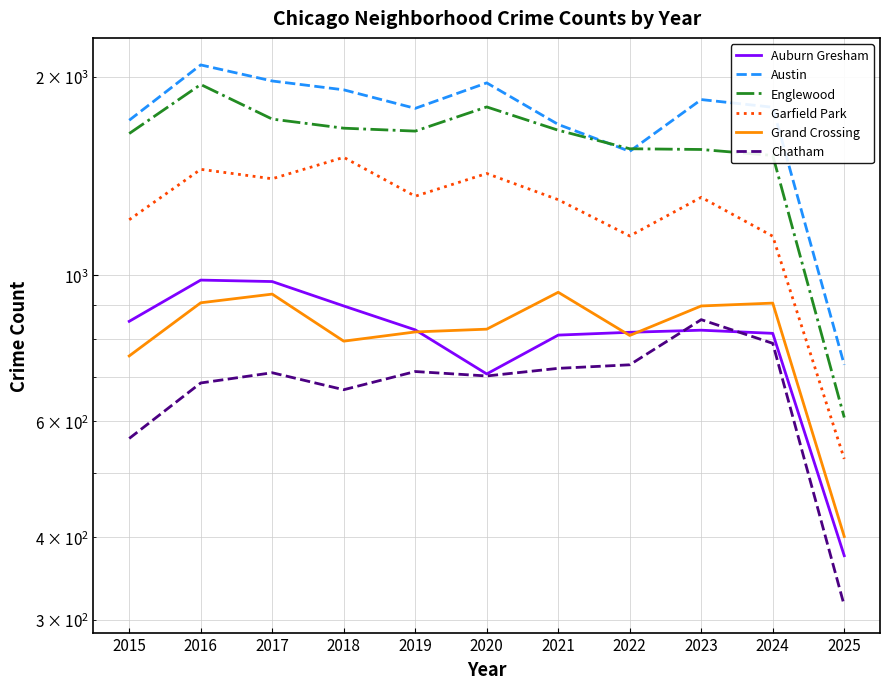

How many interior local valleys does the Auburn Gresham series have?

1